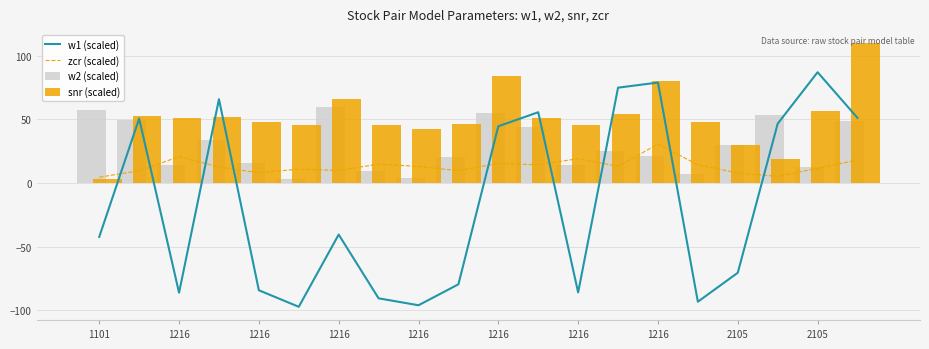

What are all the series names shown in the legend?

w1 (scaled), zcr (scaled), w2 (scaled), snr (scaled)